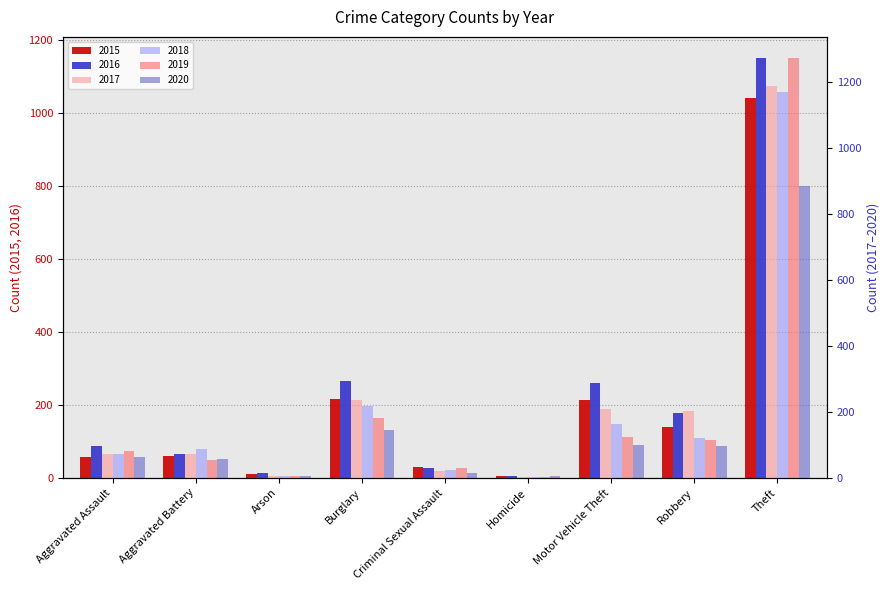

What is the total value across all series at Homicide?

26